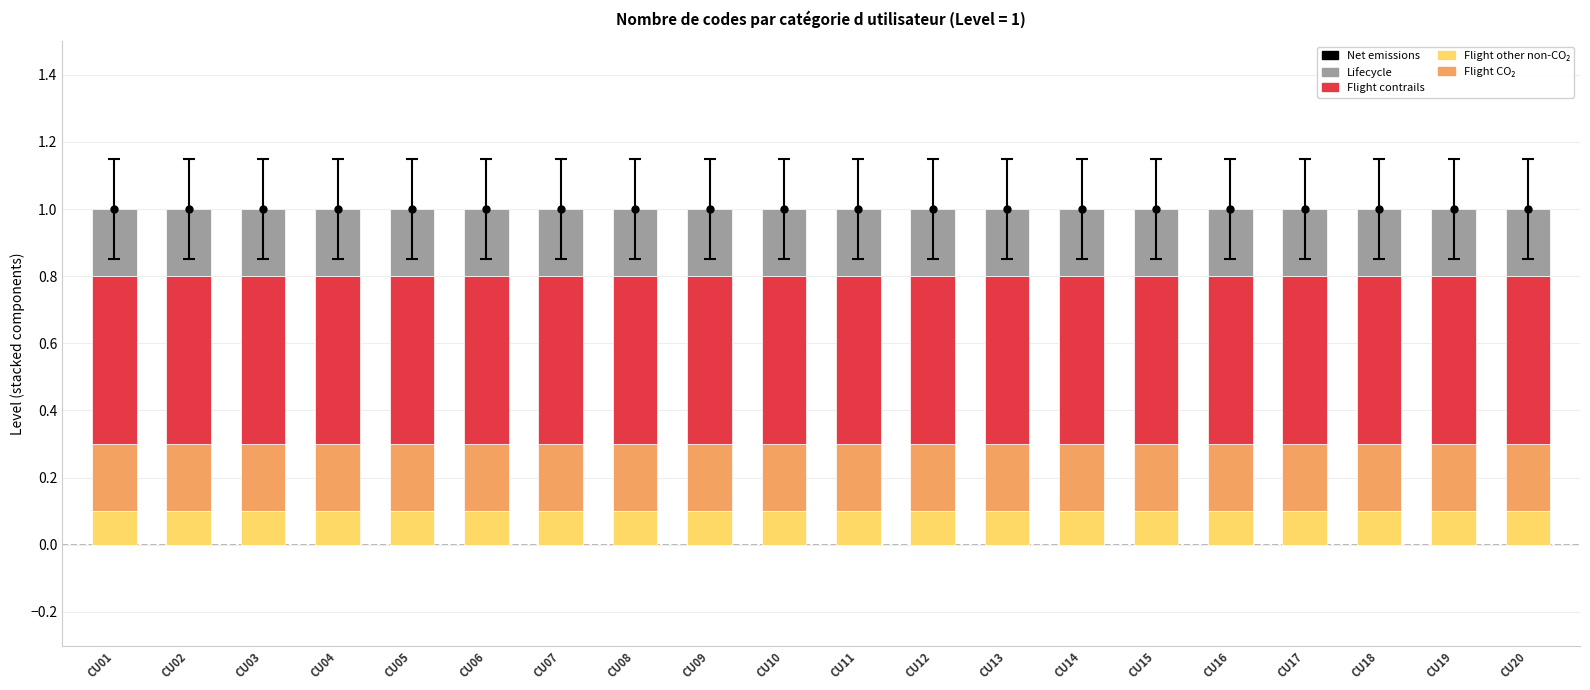

What is the average value of the Flight CO₂ series?

0.2